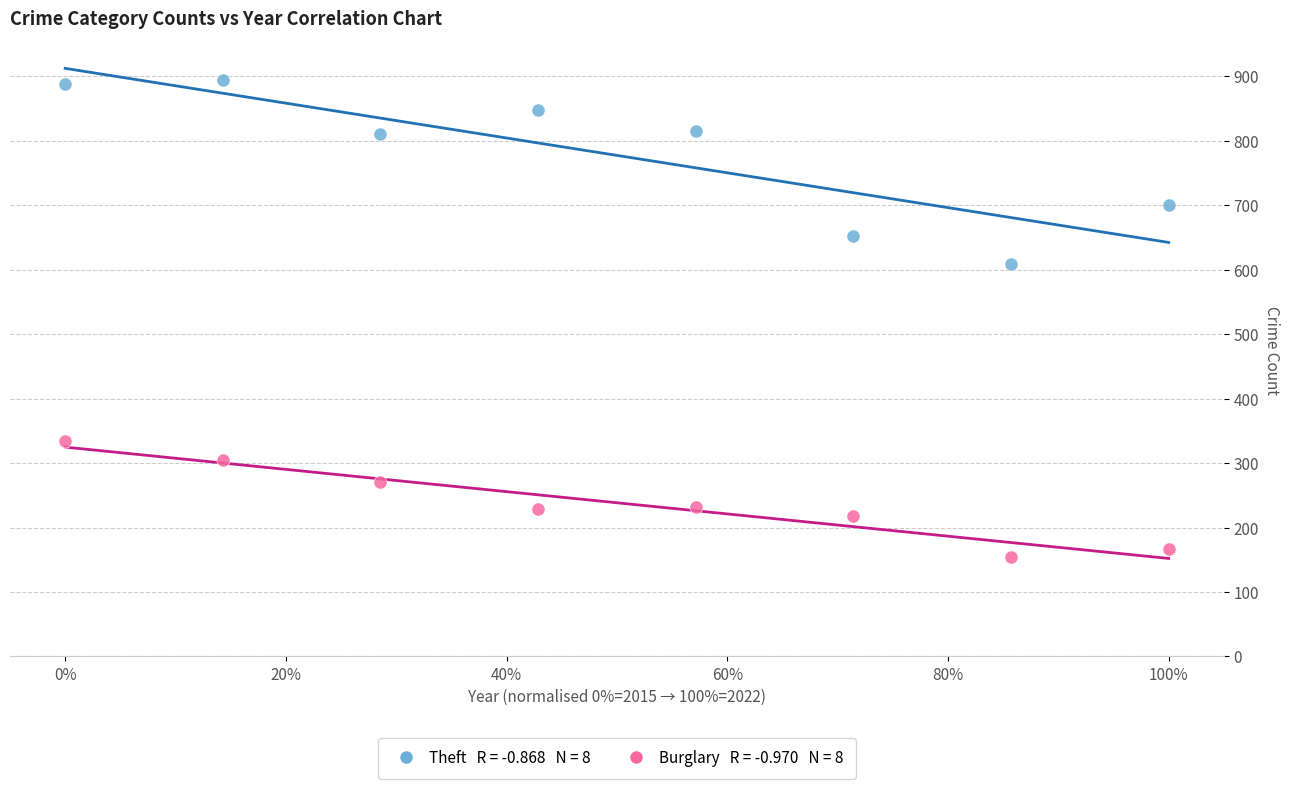

Across all series, what Y value is closest to 524?

609